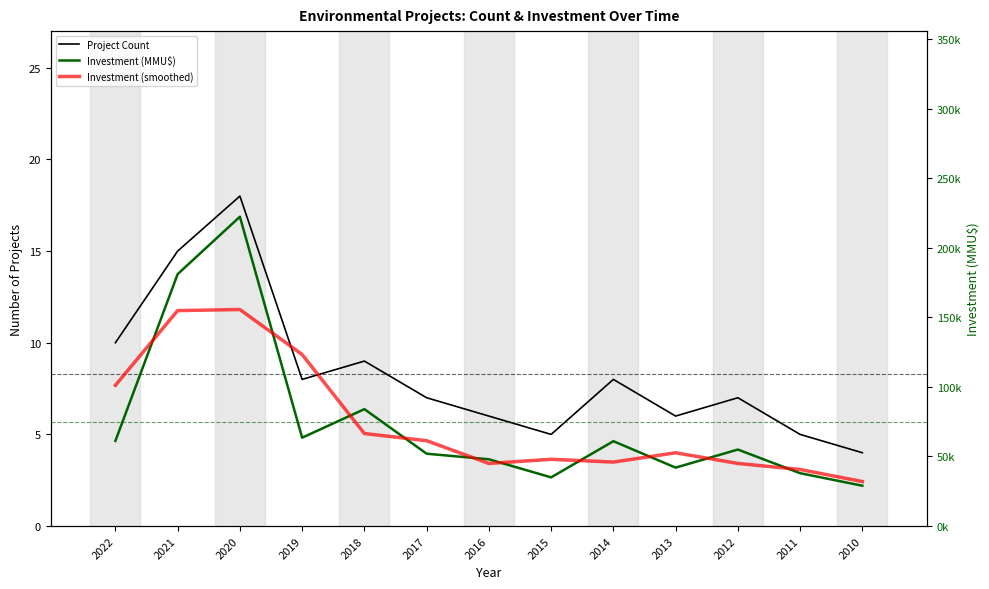

What is the difference between the Project Count values at 2016 and 2015?

1